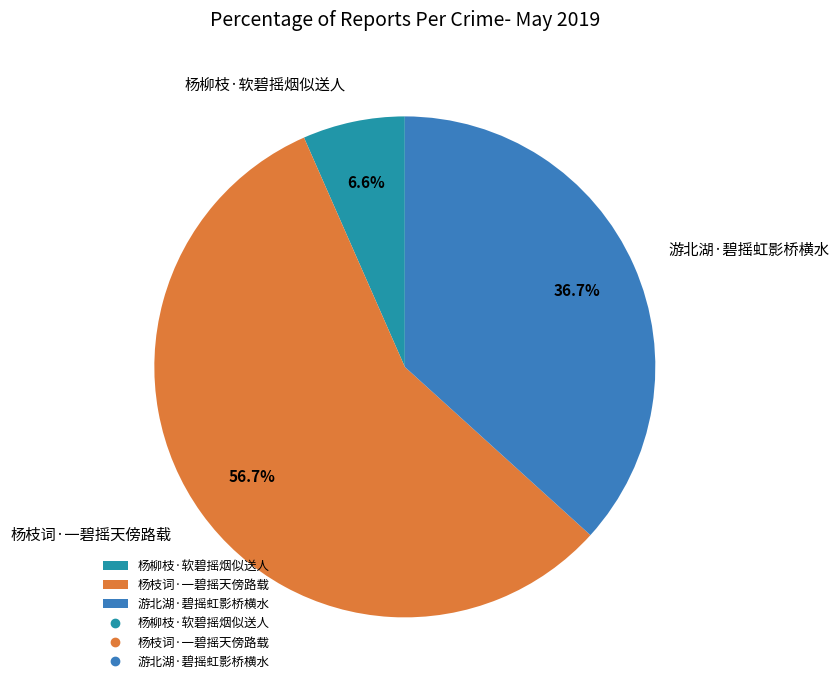

To the nearest percent, what is the difference between the 游北湖·碧摇虹影桥横水 and 杨枝词·一碧摇天傍路载 slice percentages?

20%